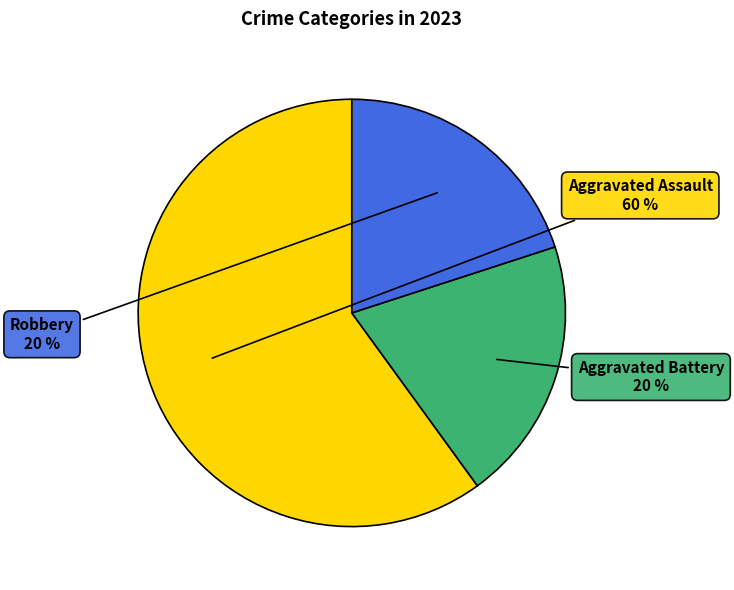

To the nearest percent, what is the average slice percentage?

33%